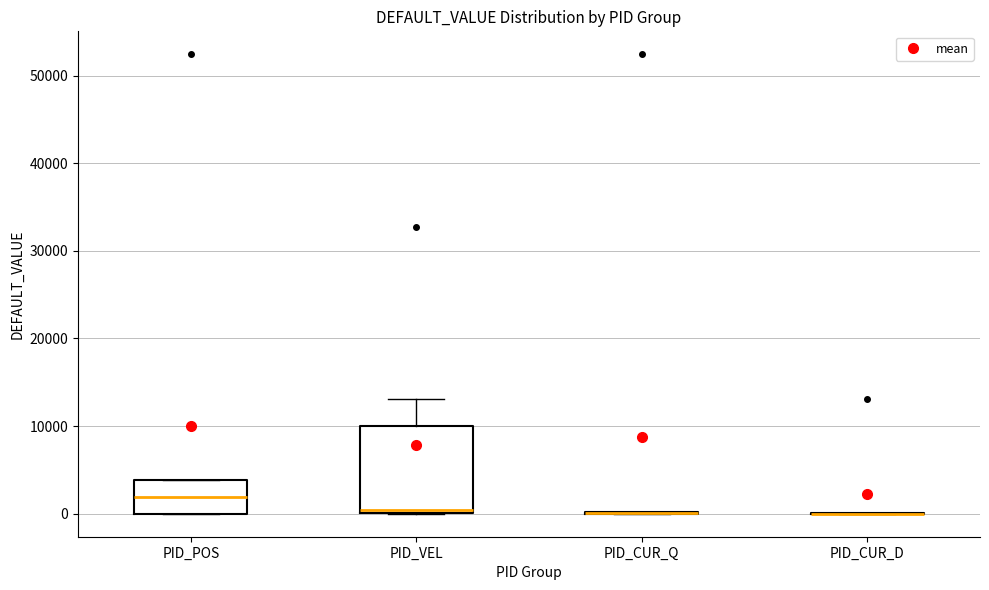

Reading left to right, transcribe this box plot: for each box, give where its median line is, the range the box spans, and where its two whiskers end, as read against the y-axis. The values are not printed on the chart, so give them approximately, as read against the axis.

PID_POS: median 2000, box 0 to 4000, whiskers 0 to 4000
PID_VEL: median 0 (just above the box's lower edge), box 0 to 10000, whiskers 0 to 13000
PID_CUR_Q: box collapsed to a line at 0, whiskers 0 to 0
PID_CUR_D: box collapsed to a line at 0, whiskers 0 to 0